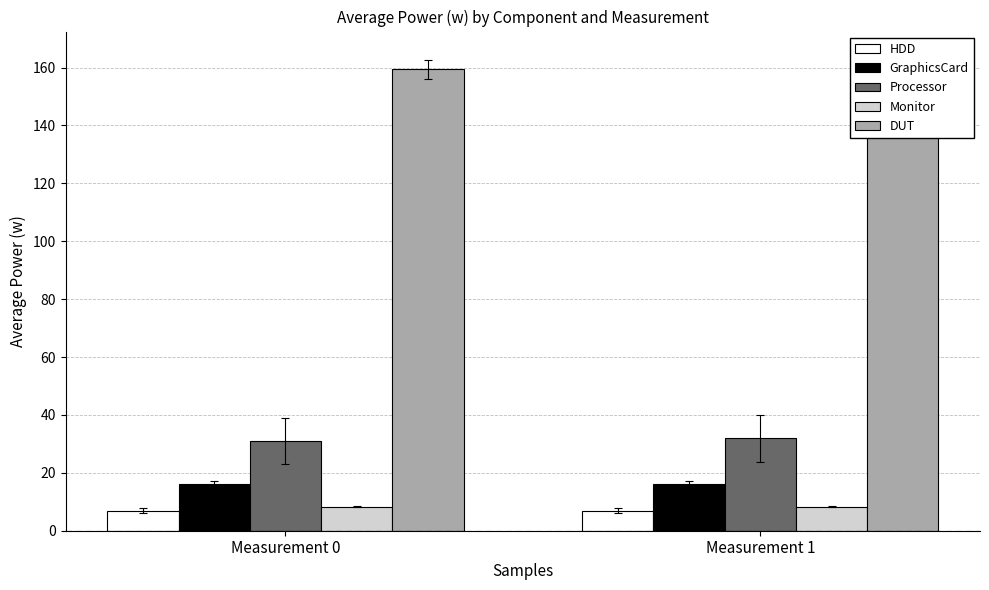

What is the value of the Processor bar at the 2nd from the left?

31.9